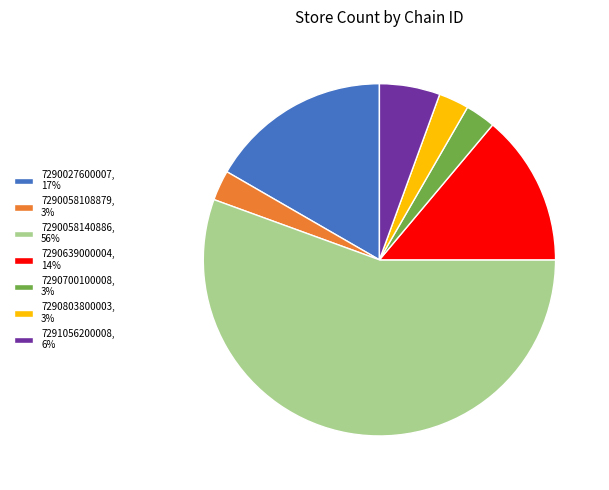

The 7290058140886, 56% slice represents 64% of the pie. True or false?

False